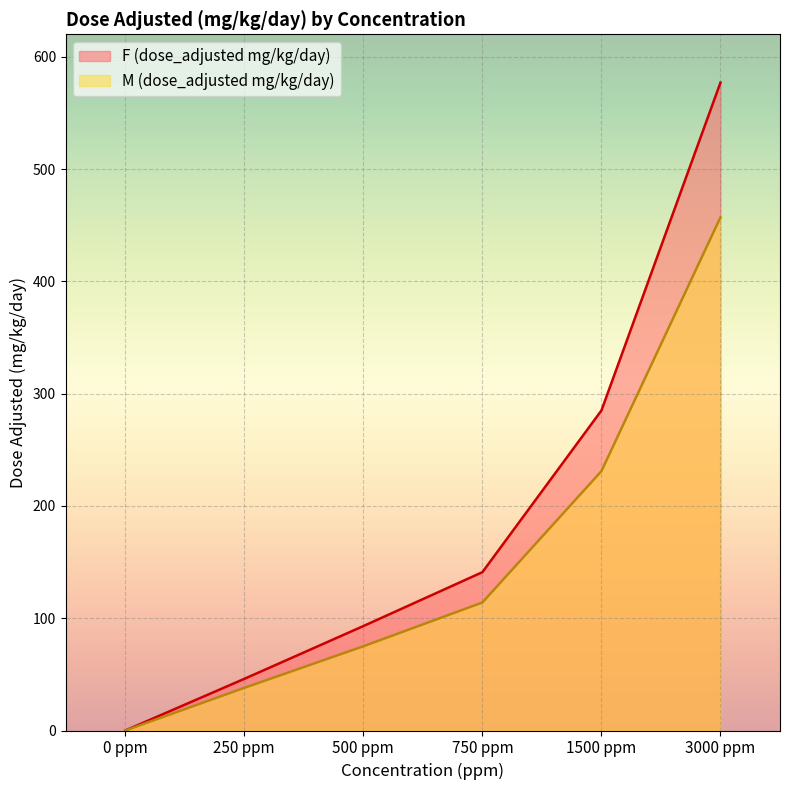

Rank the series by their maximum value, from highest to lowest.

F (dose_adjusted mg/kg/day), M (dose_adjusted mg/kg/day)